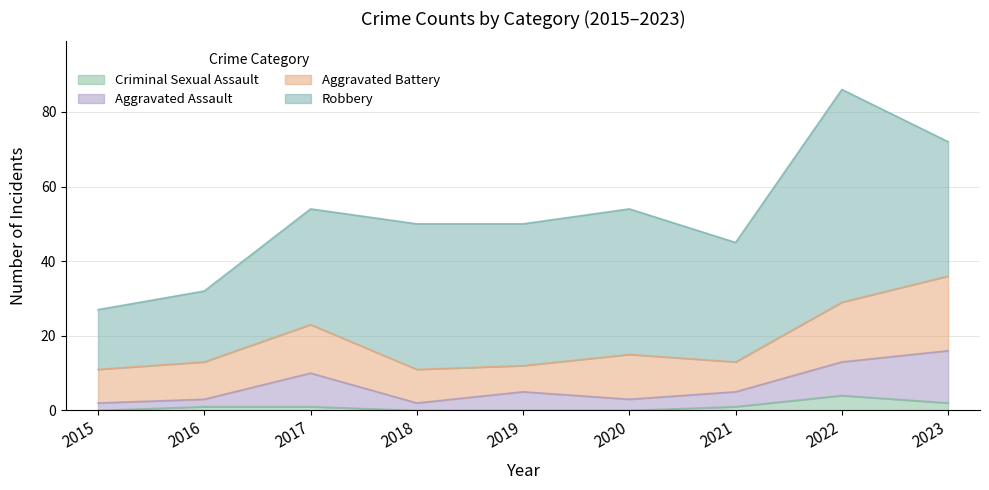

What is the difference between the maximum and minimum values in the Criminal Sexual Assault series?

4